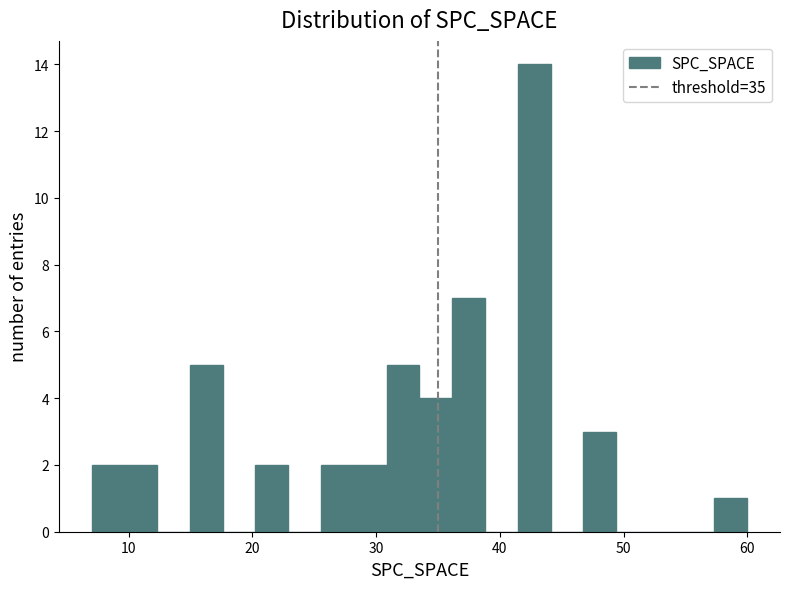

Around what value on the x-axis is the tallest bar? Give the approximate position of its centre, as read against the axis.

43